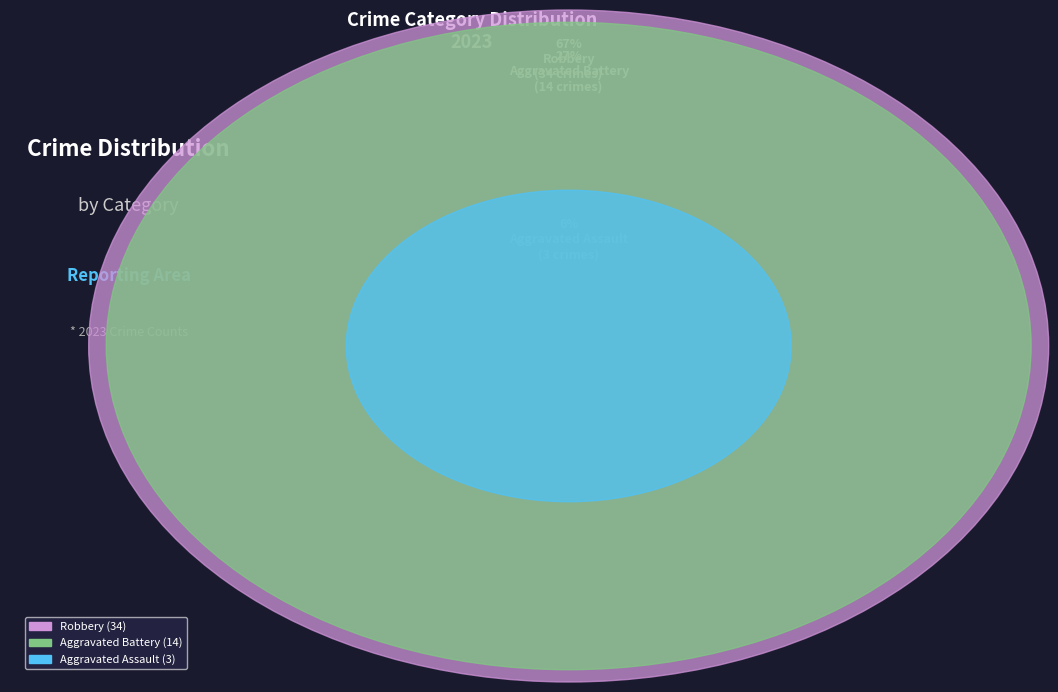

Do Aggravated Battery and Aggravated Assault together represent more than half of the pie?

No